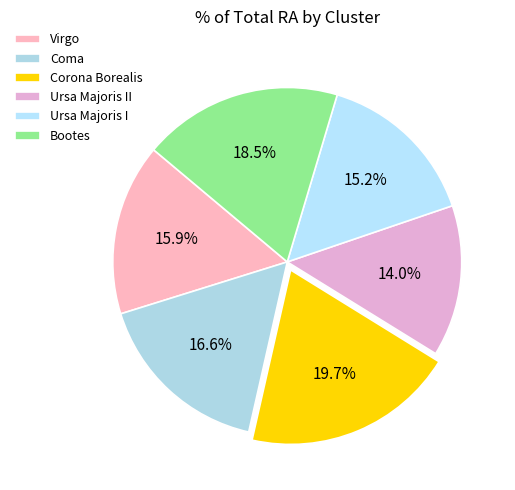

What percentage is the Ursa Majoris II slice, to the nearest percent?

14%